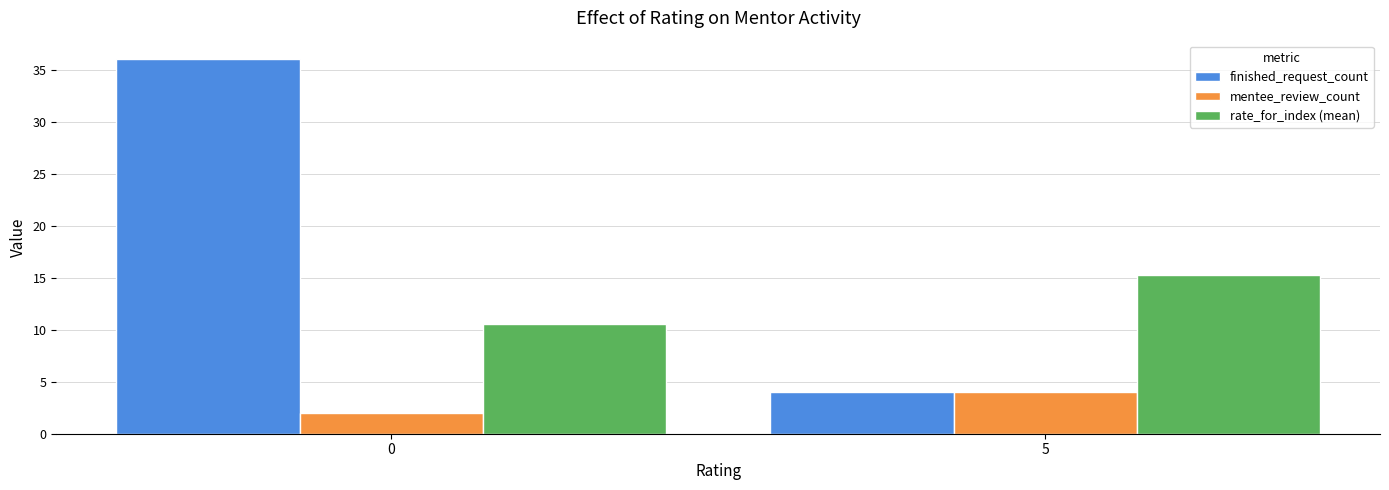

The value of rate_for_index (mean) at 5 is 7.8. True or false?

False